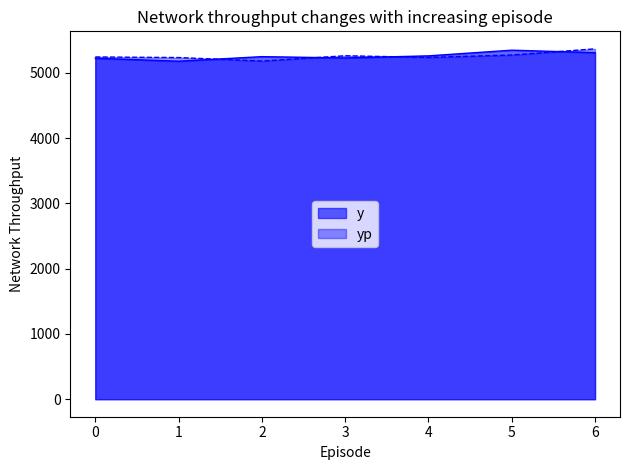

What is the average value of the y series?

5256.3